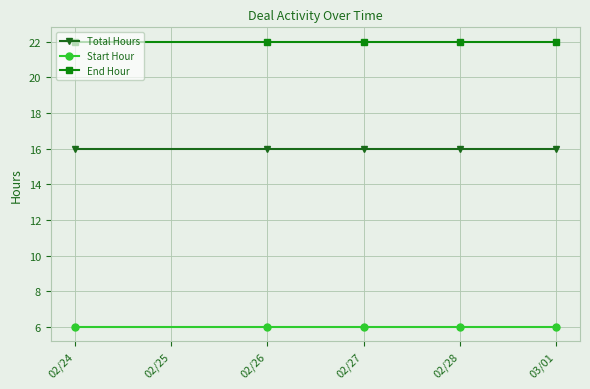

Does the chart have visible grid lines?

Yes